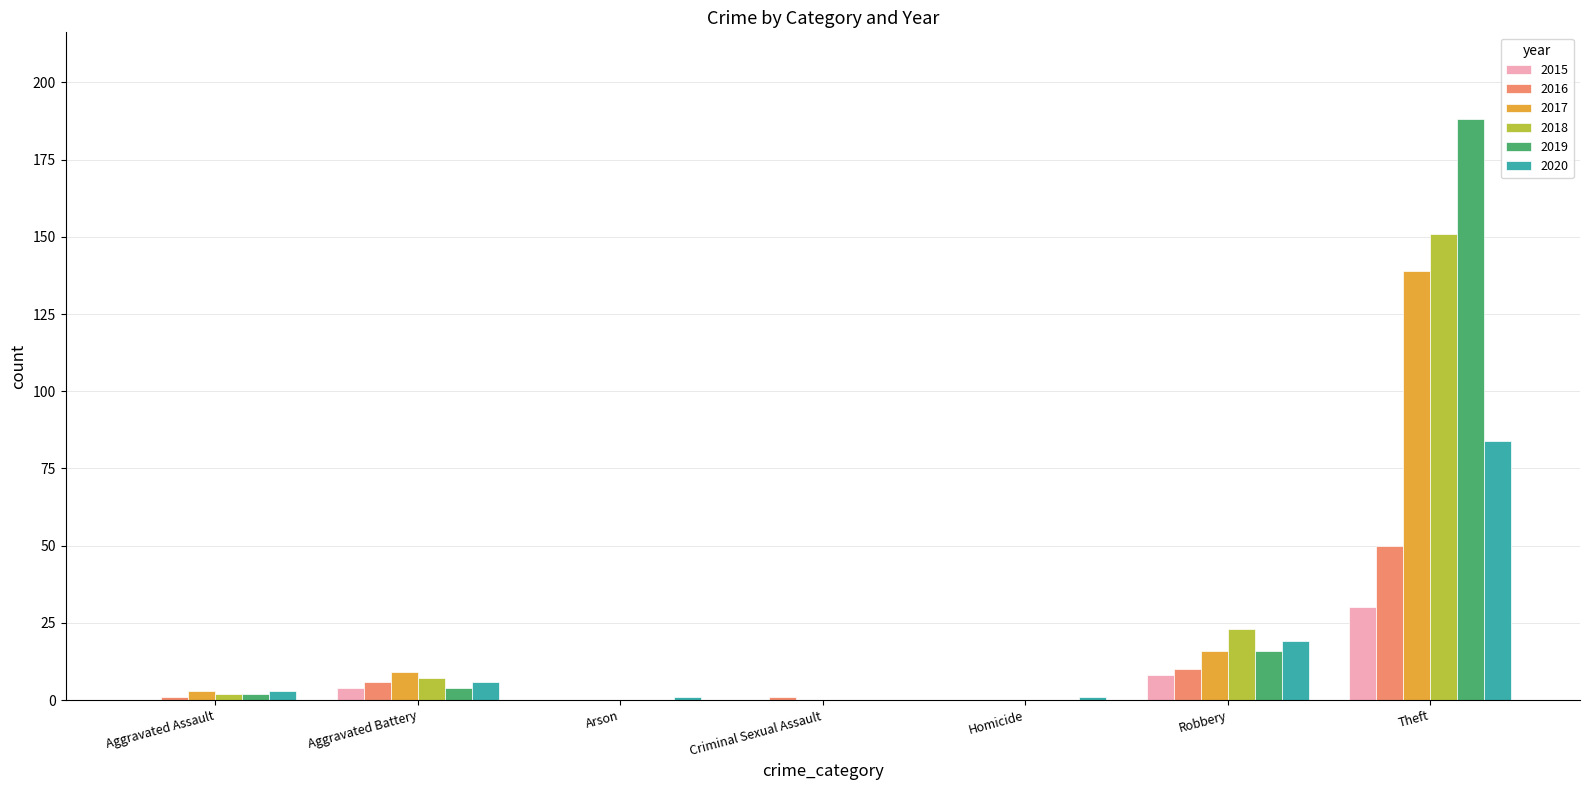

Which series has the widest spread of values?

2019